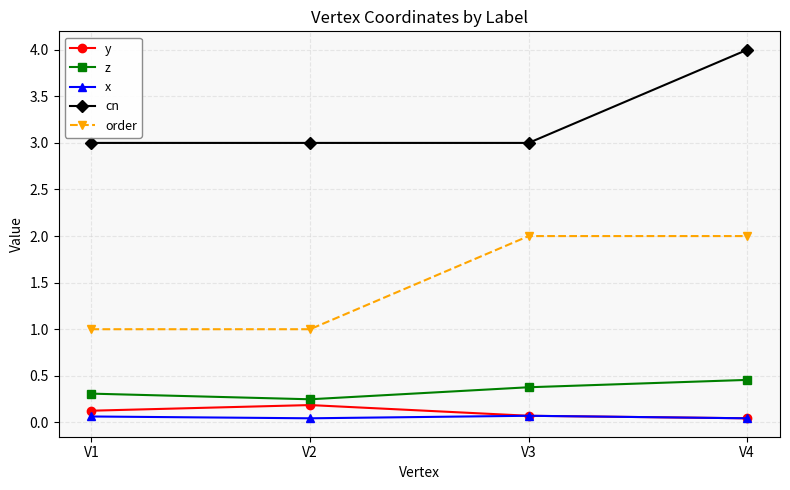

What is the value of the order point at the 3rd from the left?

2.0